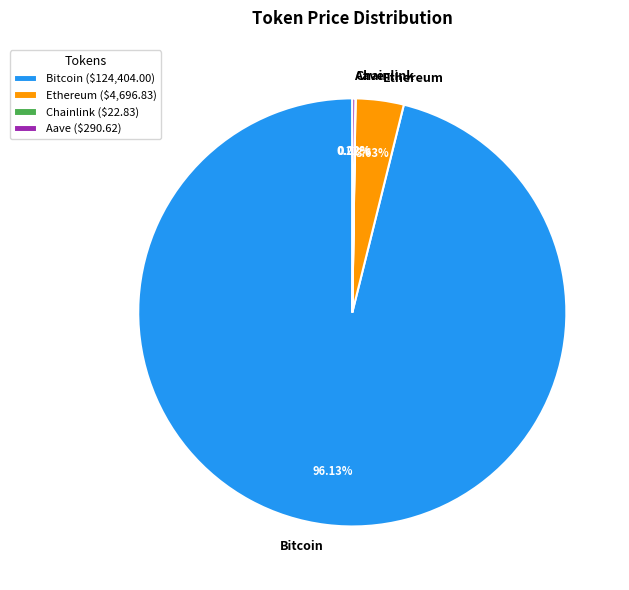

Which category has the biggest portion of the pie?

Bitcoin